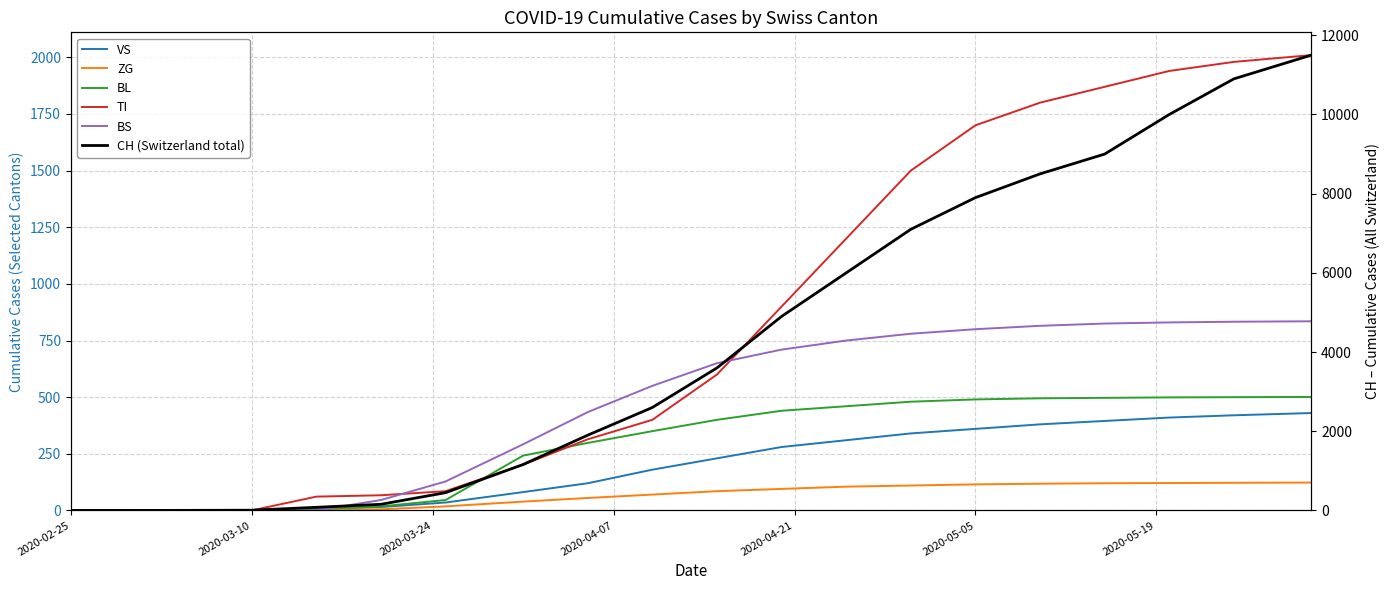

How many values in VS are above zero?

18